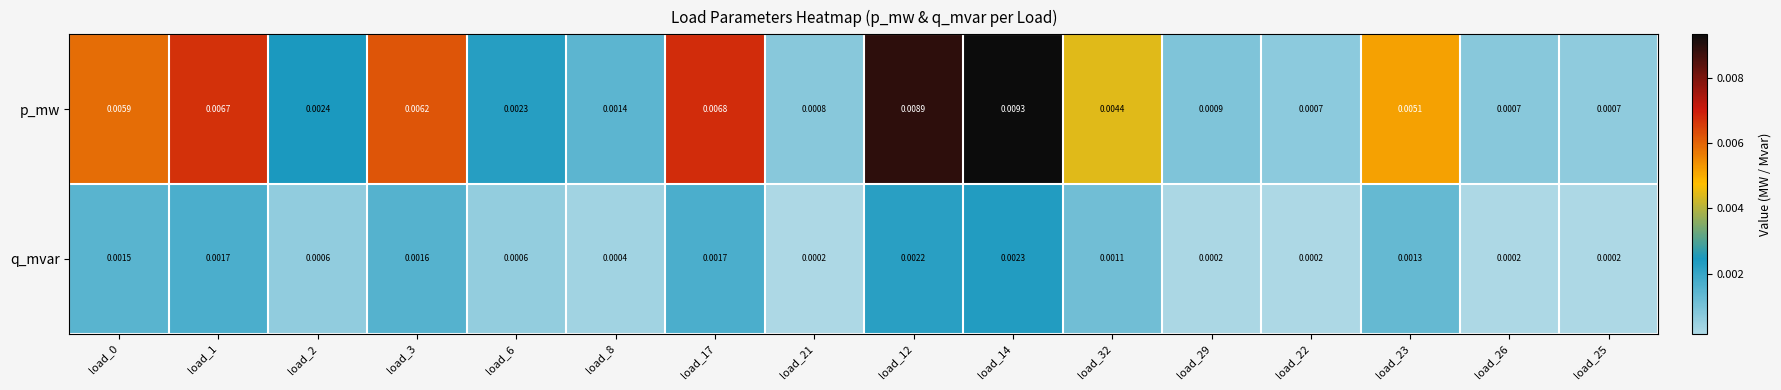

Rank the series by their average value, from lowest to highest.

q_mvar, p_mw